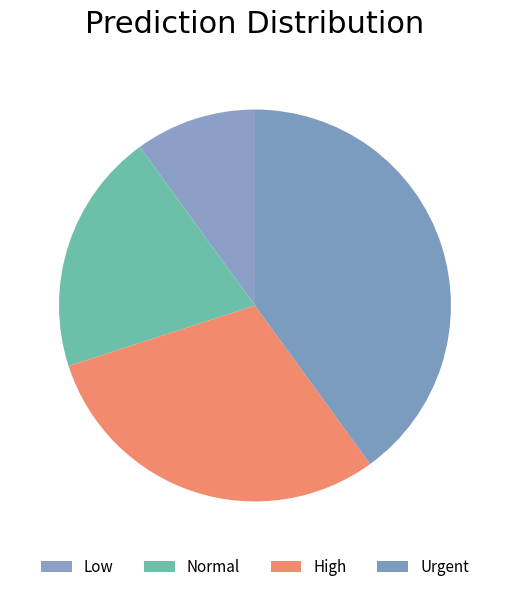

Count the number of slices in the pie.

4